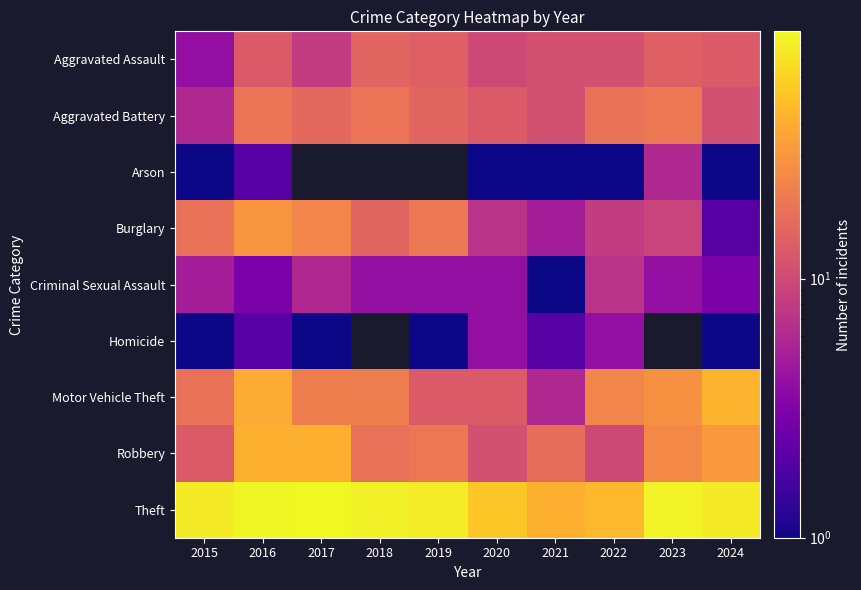

What is the smallest value displayed?

1.0